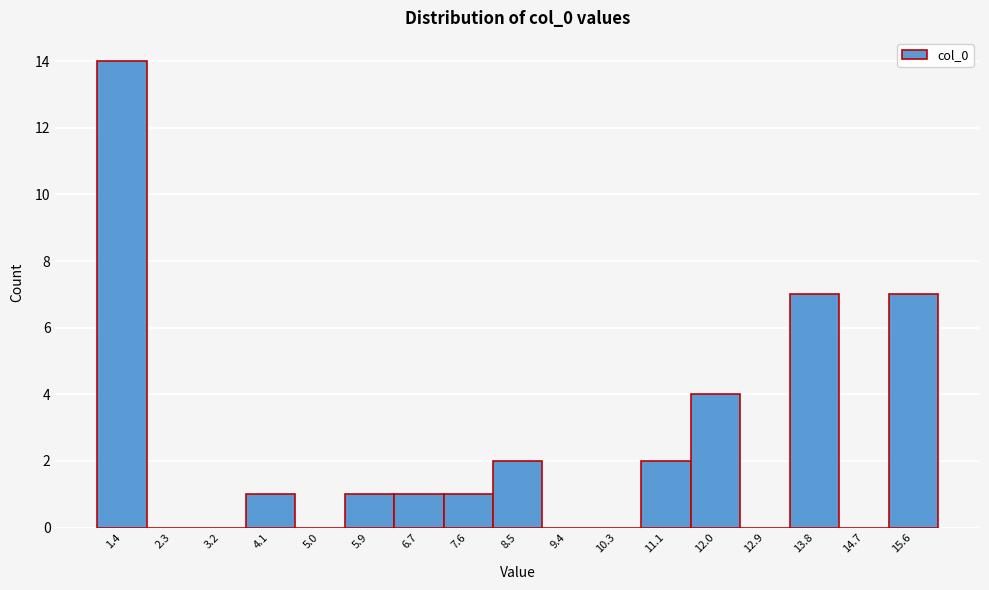

Over which range of the x-axis is the bar tallest?

1.0 to 1.9